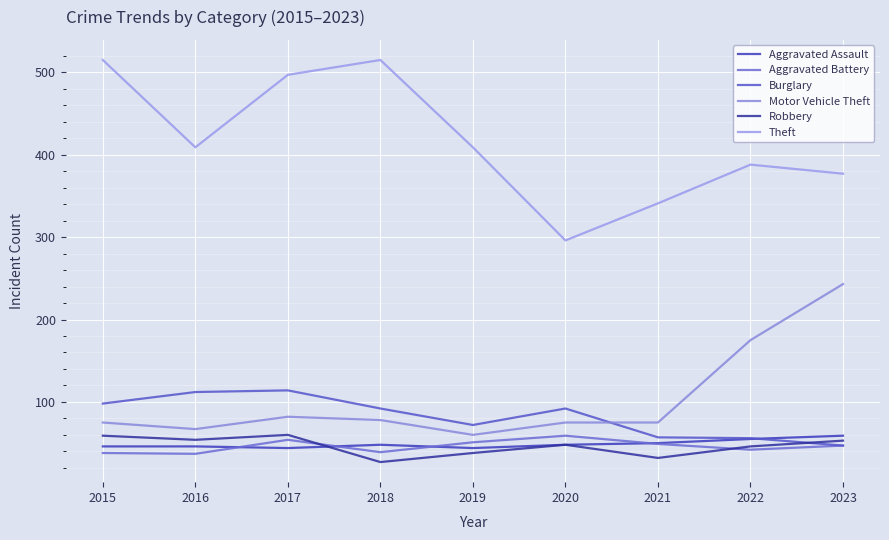

What is the total value across all series at 2018?

799